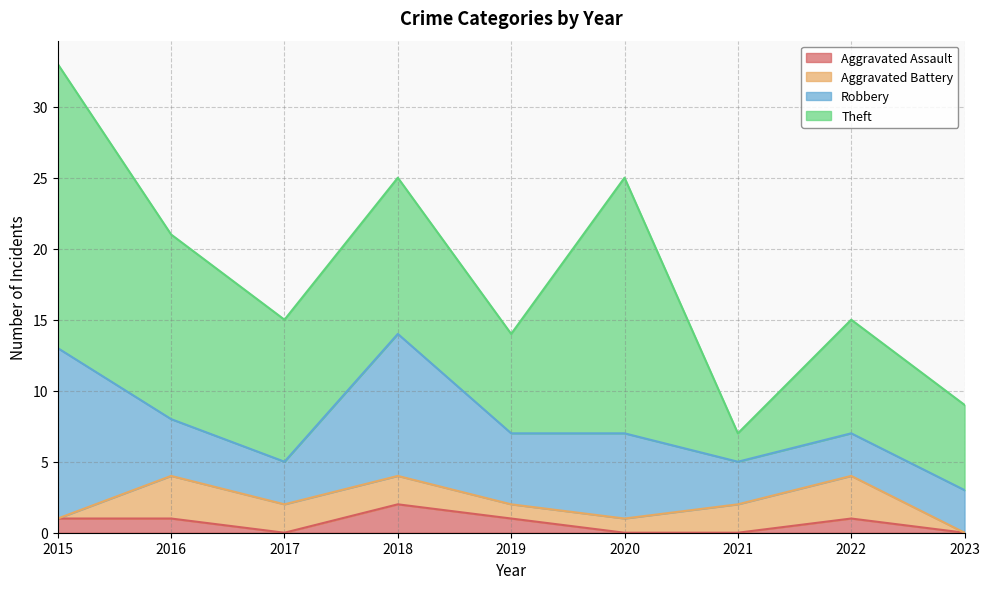

What is the difference between the maximum and minimum values in the Aggravated Assault series?

2